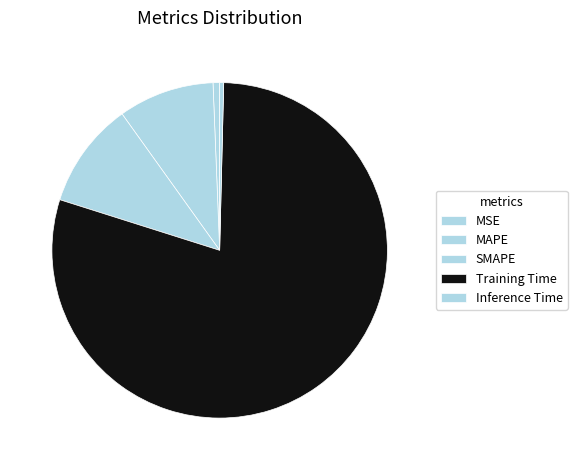

How many slices are in this pie chart?

5